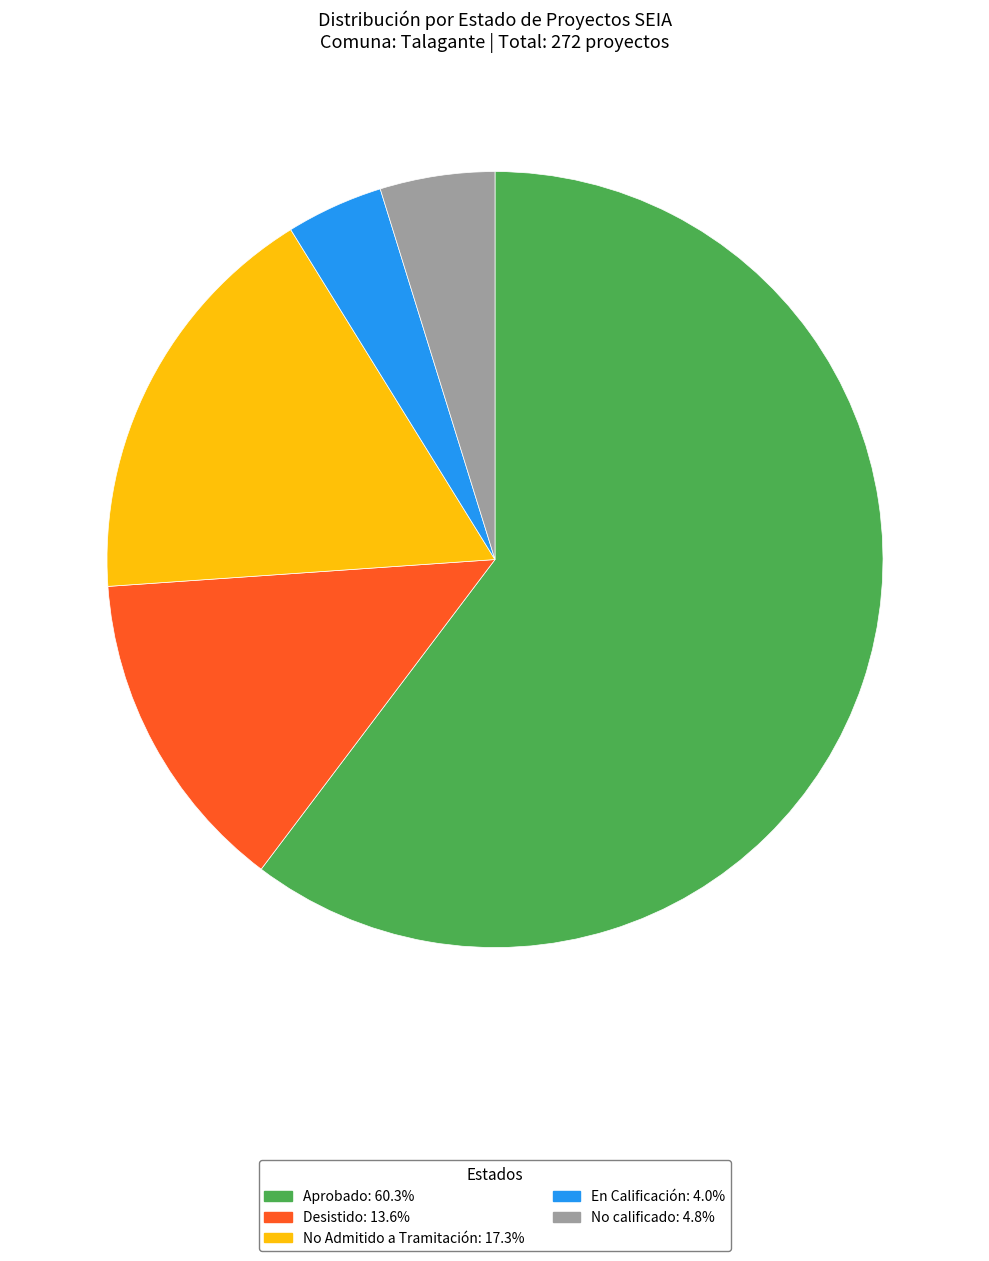

Does Aprobado account for over 50% of the chart?

Yes